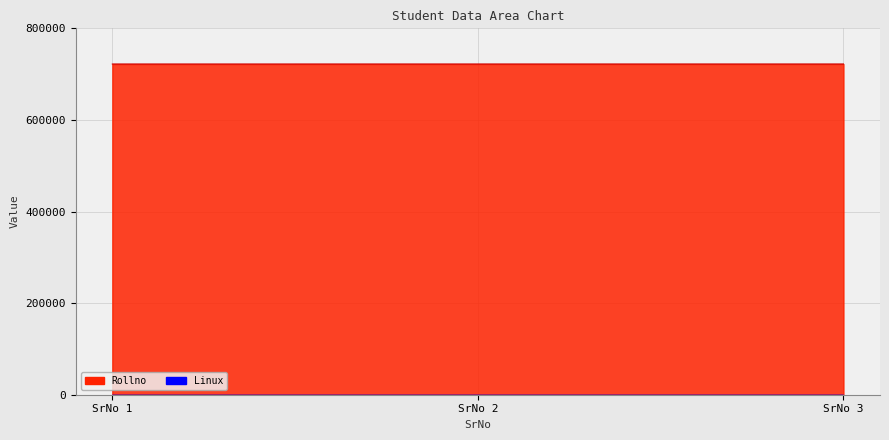

The chart shows a value of 722039 at 1. True or false?

True